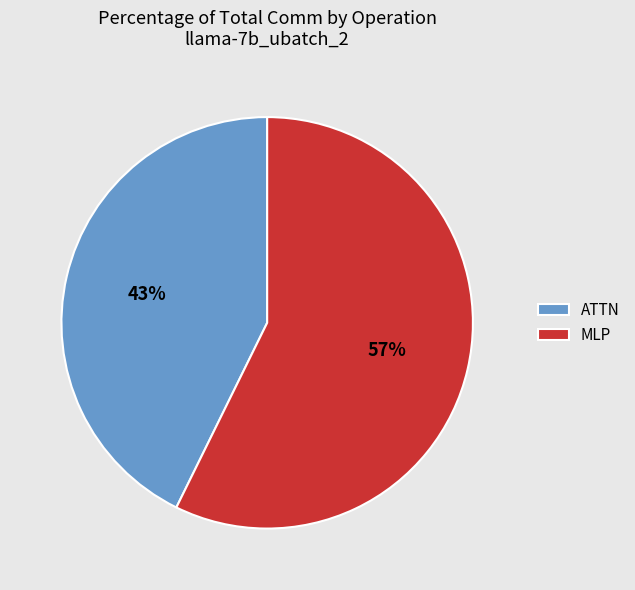

Between ATTN and MLP, which is larger?

MLP